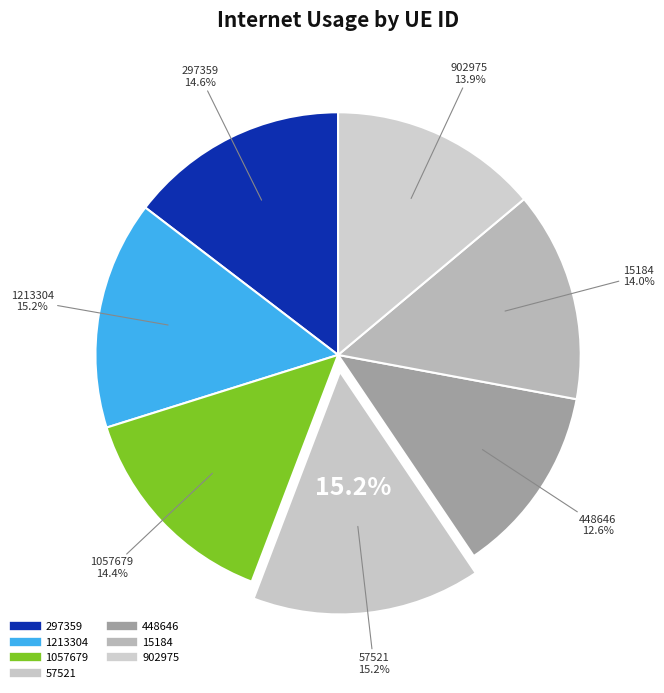

To the nearest percent, what is the difference between the 1213304 and 902975 slice percentages?

1%